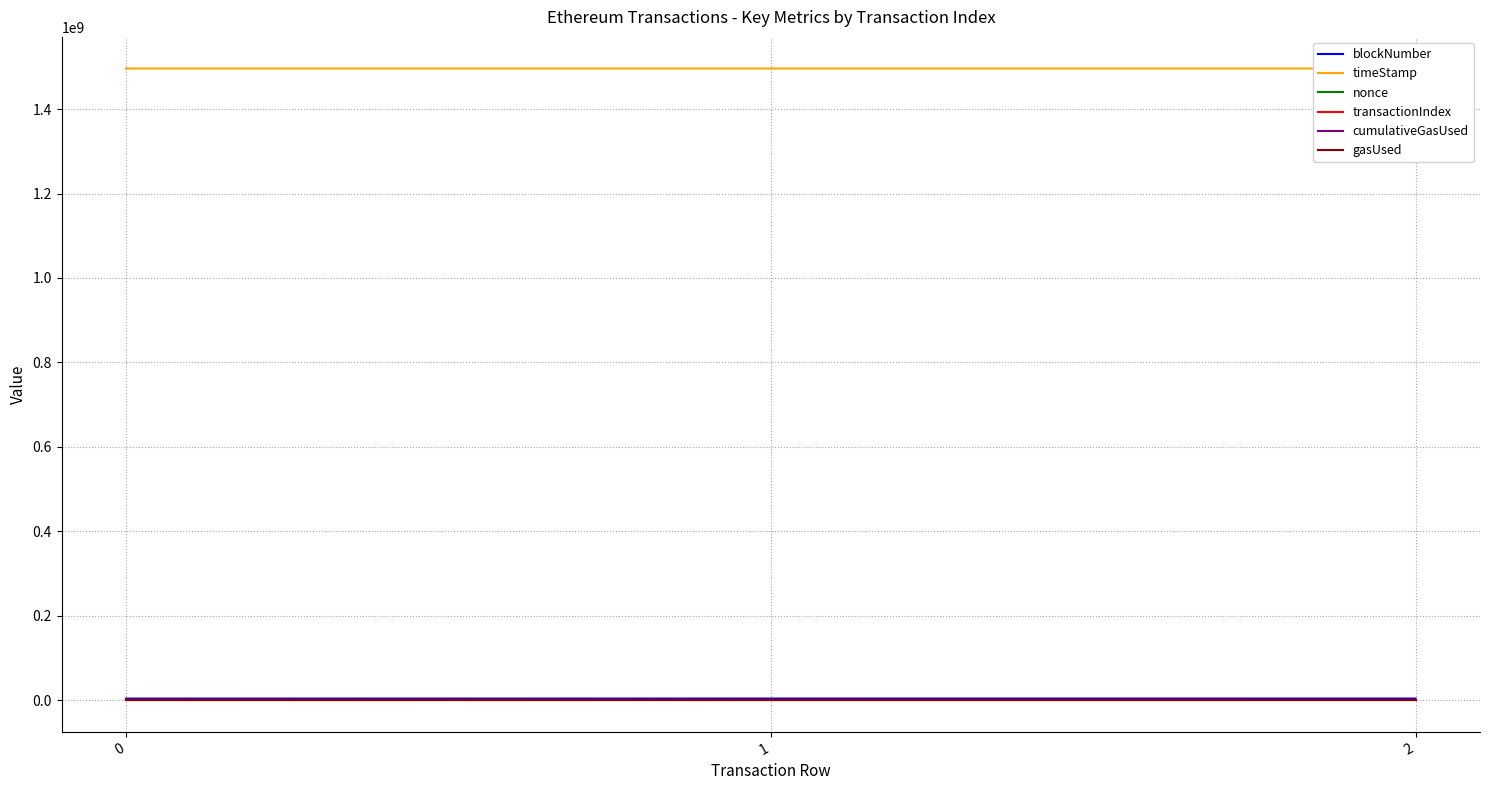

Which category has the lowest value in the nonce series?

1